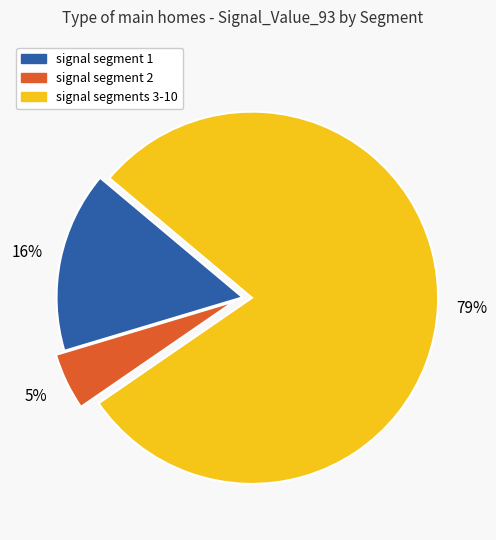

Does any single category account for the majority?

Yes